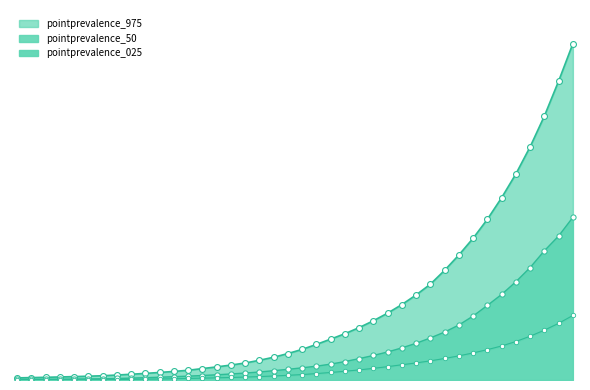

At which category is the sum across all series the highest?

2020-04-17